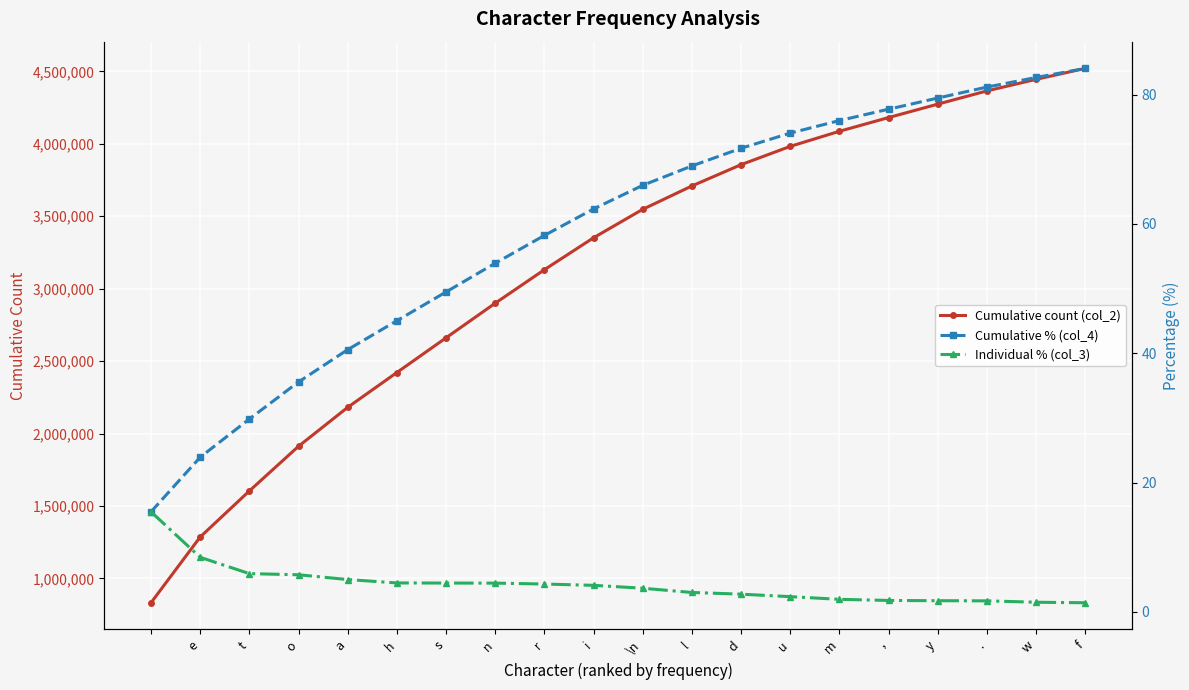

At which category is the sum across all series the highest?

f